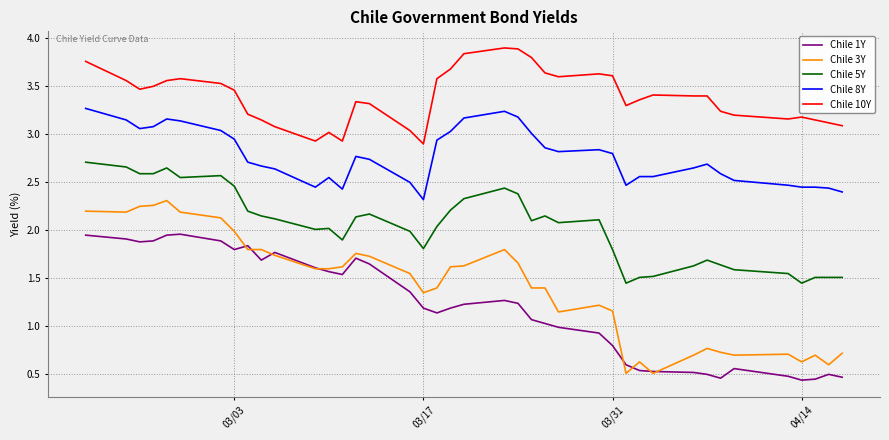

How many lines are shown in the chart?

5